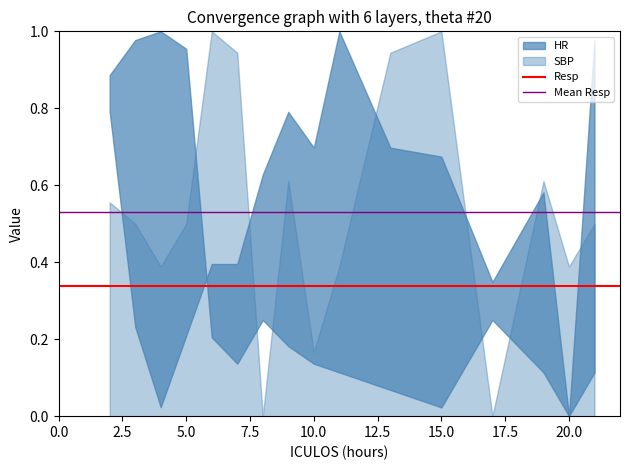

What is the total value across all series at 2.5?

0.9